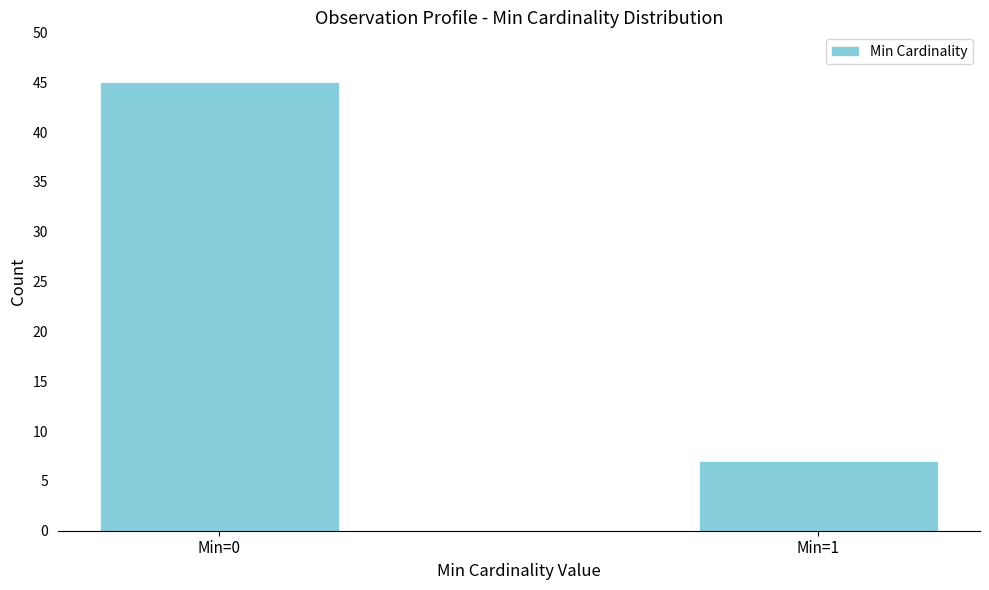

Reading right to left, extract all data points from this chart.

Min=1=7	Min=0=45